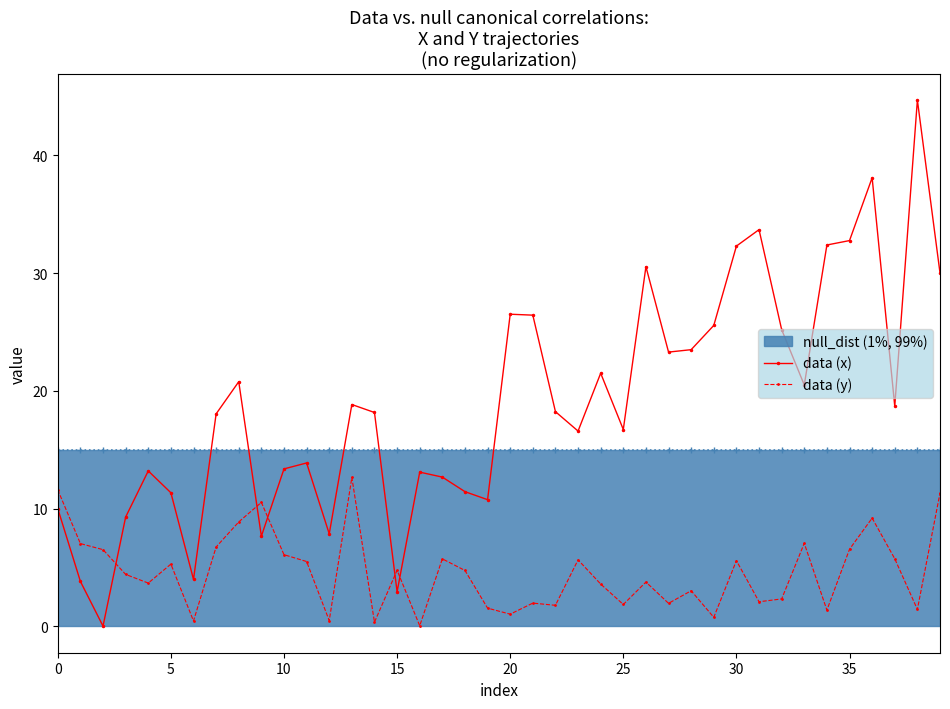

What is the minimum value for data (y)?

0.1